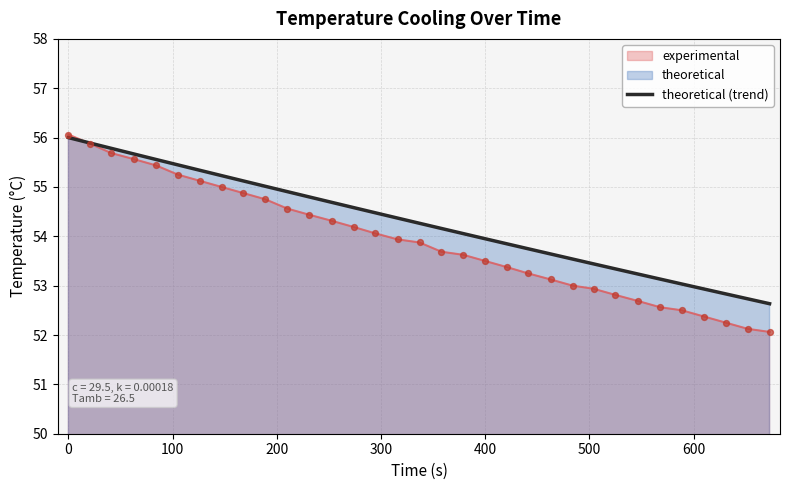

Which series has the largest range (max minus min)?

experimental